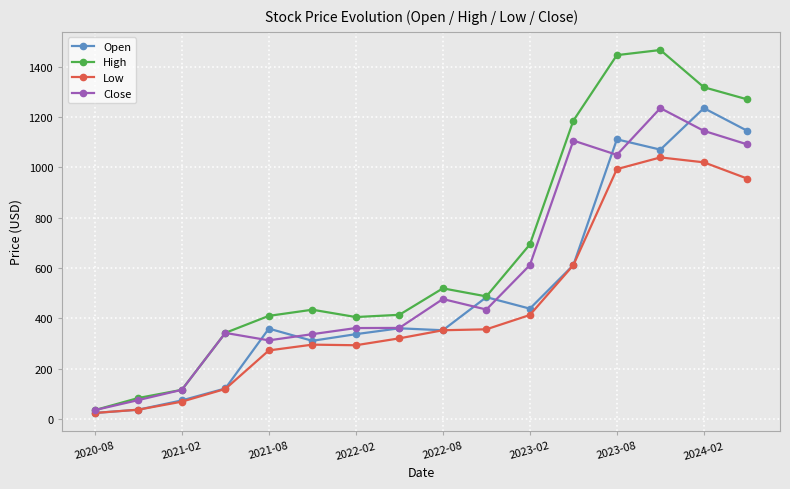

Which series has the largest total across all categories?

High